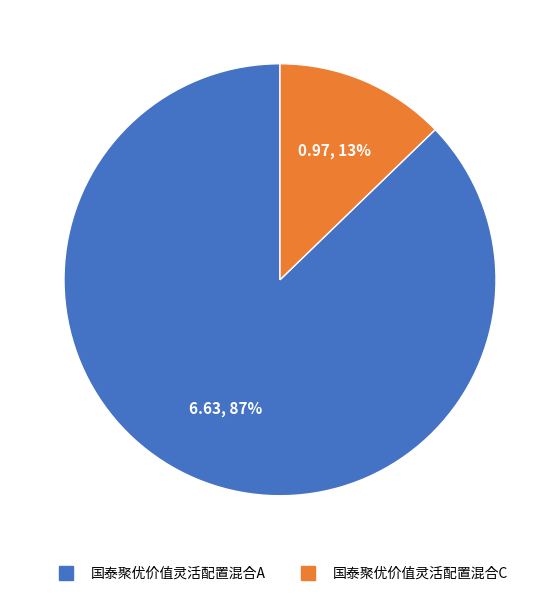

Is there any slice that represents more than half of the pie?

Yes